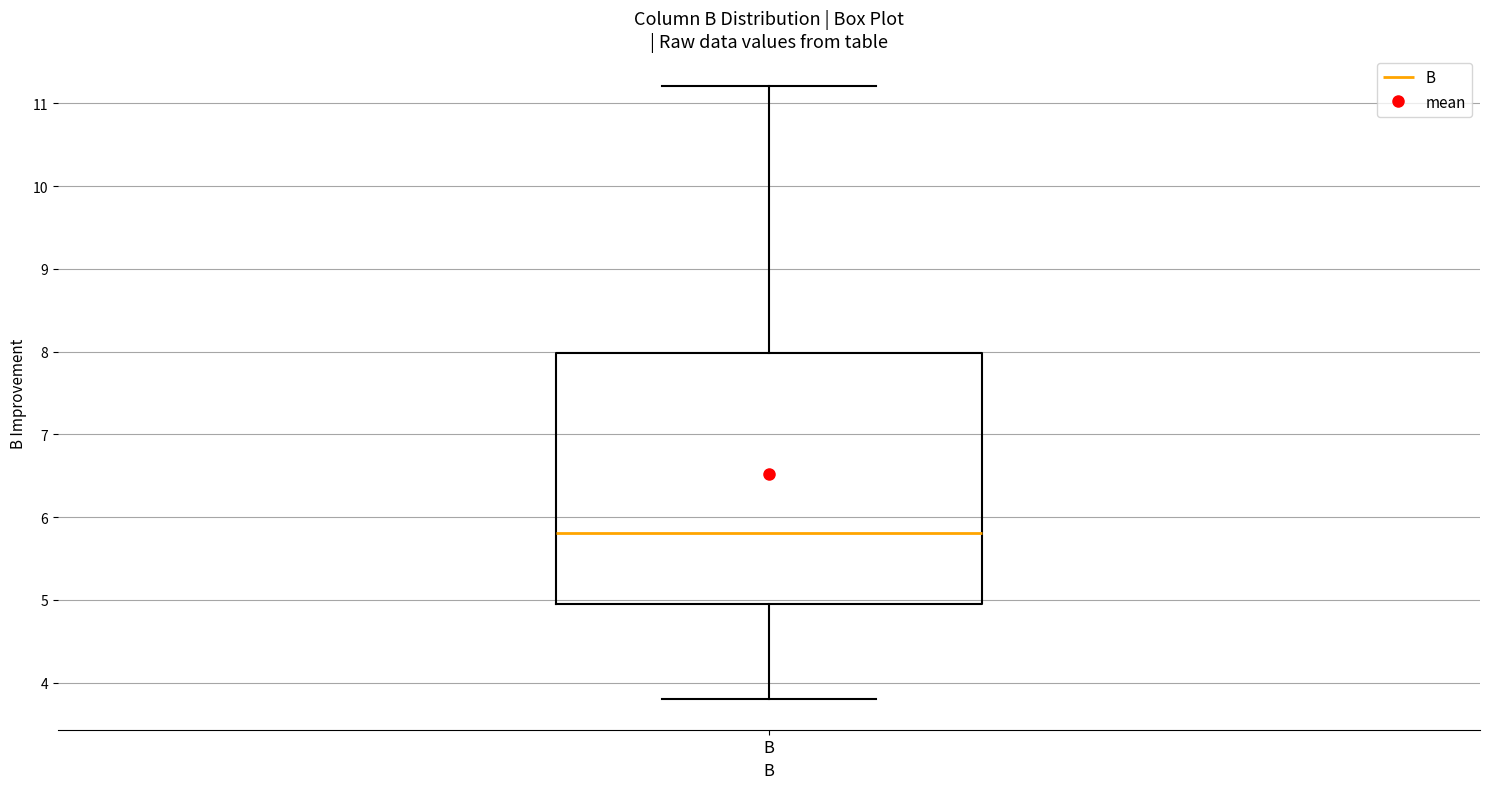

Read this box plot against the y-axis: the position of the median line, the range covered by the box, and the ends of both whiskers. The values are not printed on the chart, so give them approximately, as read against the axis.

median 5.8, box 5.0 to 8.0, whiskers 3.8 to 11.2